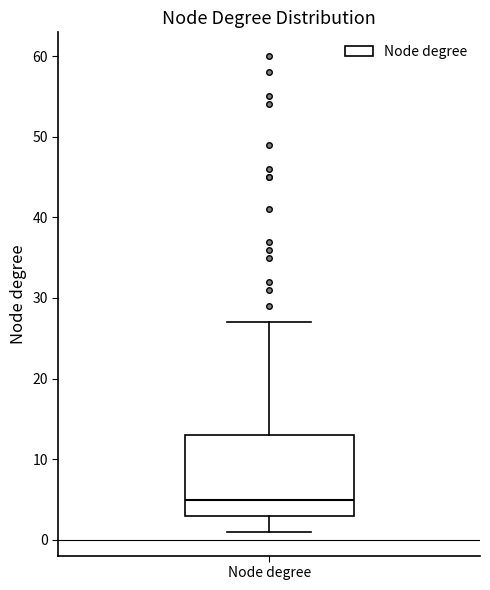

Where does the upper whisker of the box for Node degree end on the y-axis? The values are not printed on the chart, so give them approximately, as read against the axis.

27